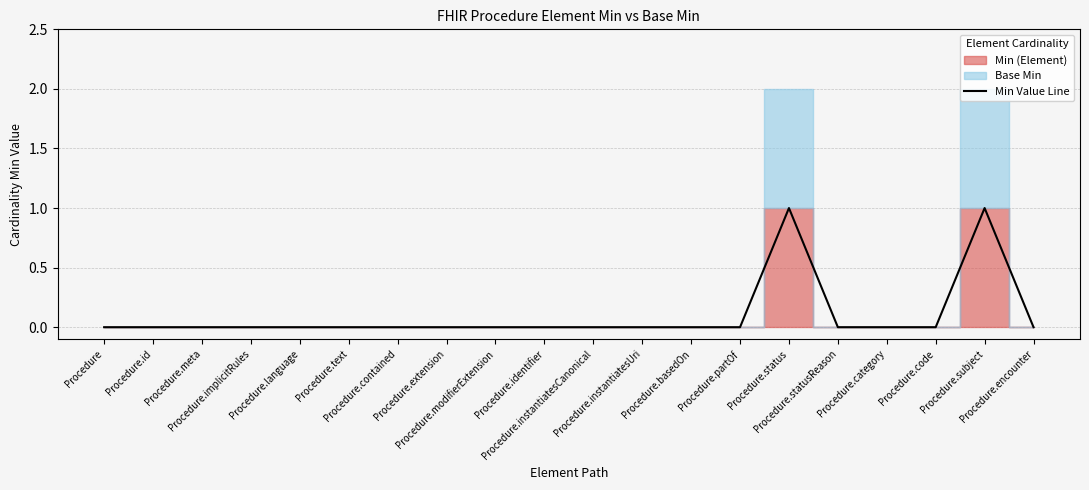

Reading left to right, extract all data points from this chart.

Procedure=0	Procedure.id=0	Procedure.meta=0	Procedure.implicitRules=0	Procedure.language=0	Procedure.text=0	Procedure.contained=0	Procedure.extension=0	Procedure.modifierExtension=0	Procedure.identifier=0	Procedure.instantiatesCanonical=0	Procedure.instantiatesUri=0	Procedure.basedOn=0	Procedure.partOf=0	Procedure.status=1	Procedure.statusReason=0	Procedure.category=0	Procedure.code=0	Procedure.subject=1	Procedure.encounter=0